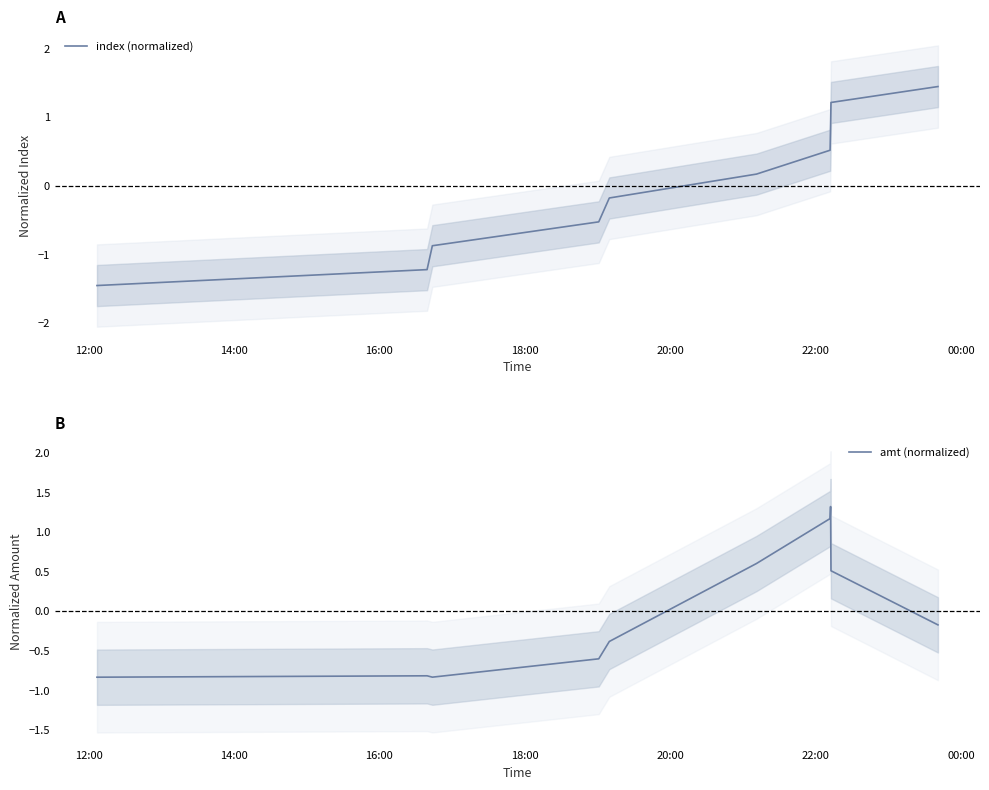

What is the difference between the maximum and minimum values in the index (normalized) series?

2.9